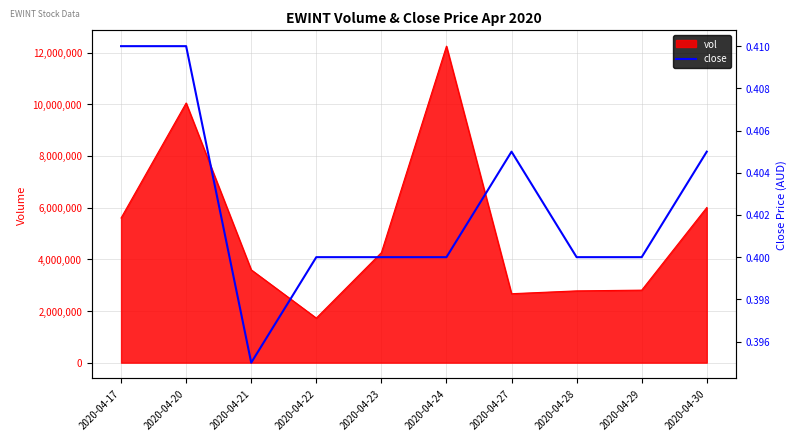

The value at 2020-04-28 is 0.7. True or false?

False